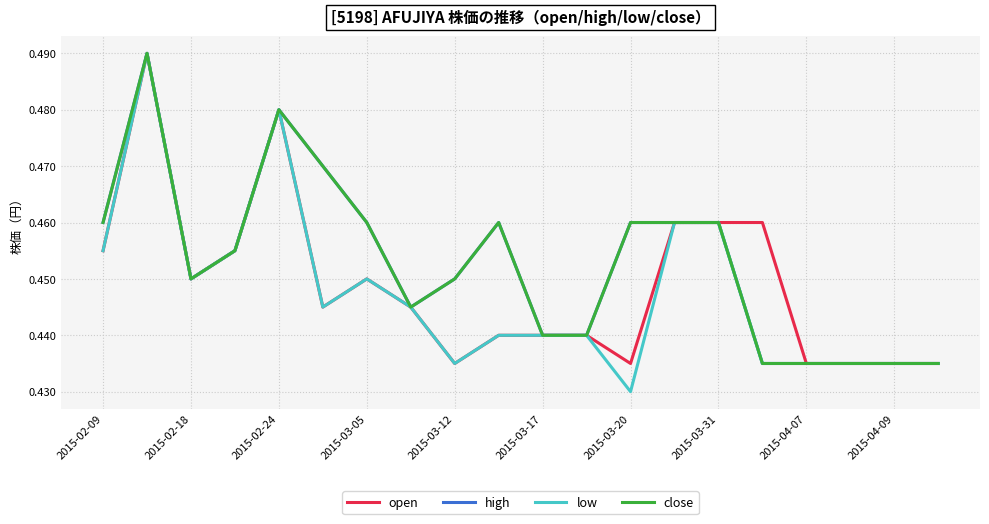

True or false: low and open intersect in this chart.

False